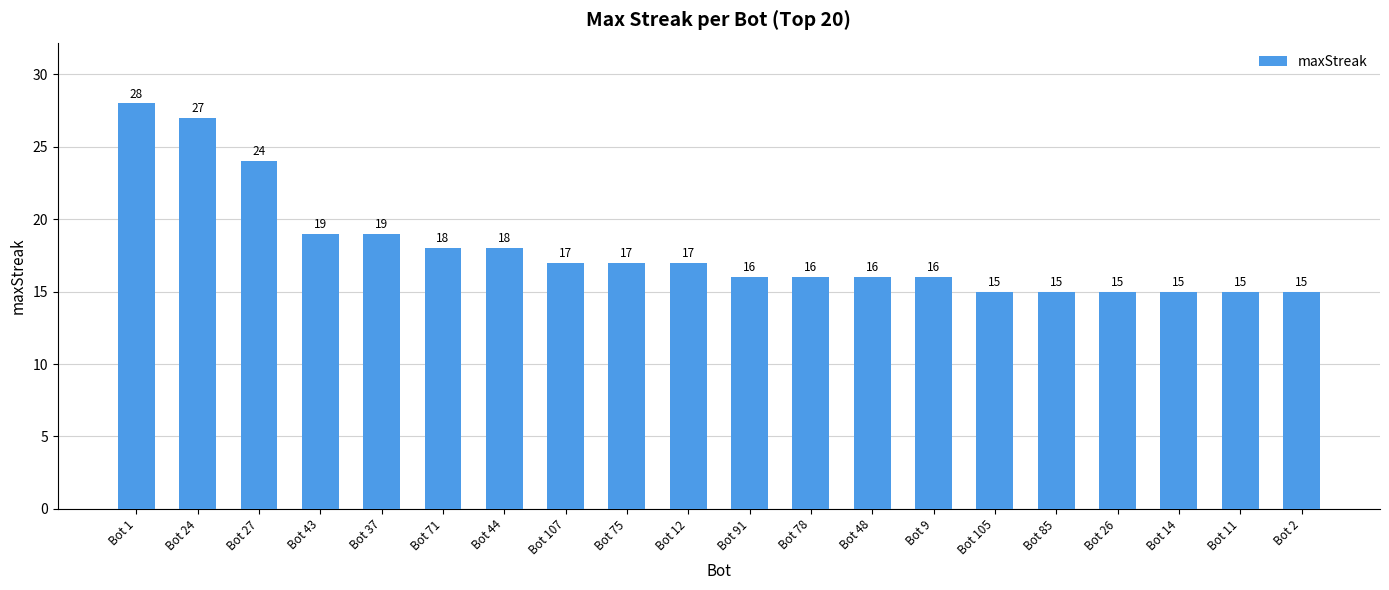

How many bars are there in total?

20